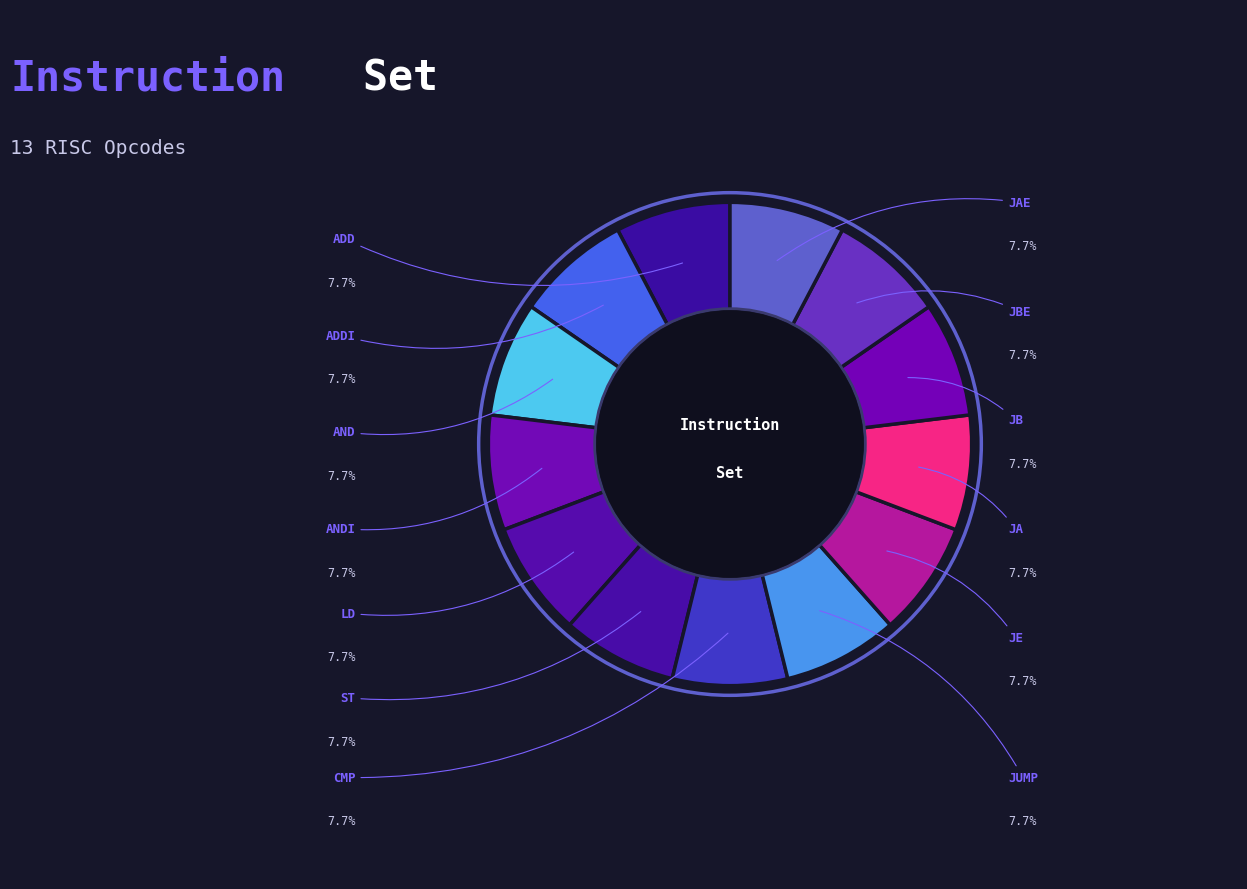

How many slices are in this pie chart?

13